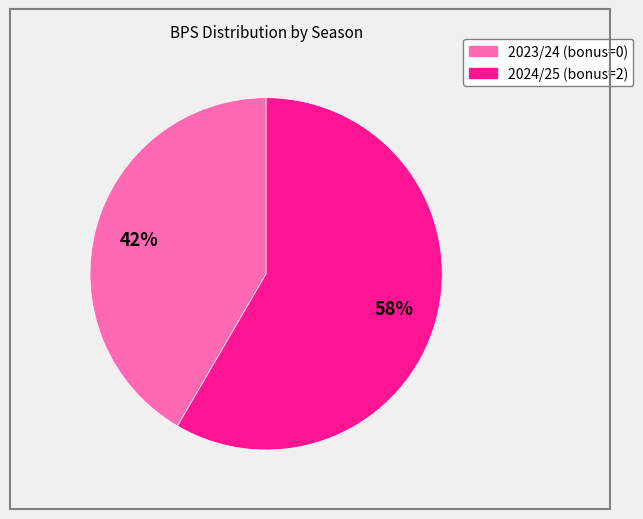

How many slices are in this pie chart?

2